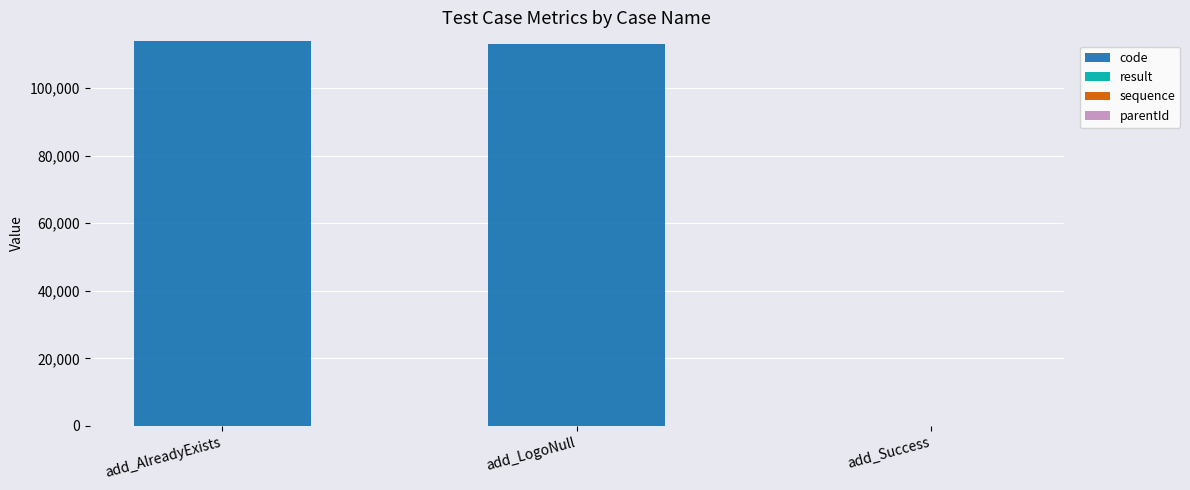

At which label is code closest to 57020?

add_LogoNull